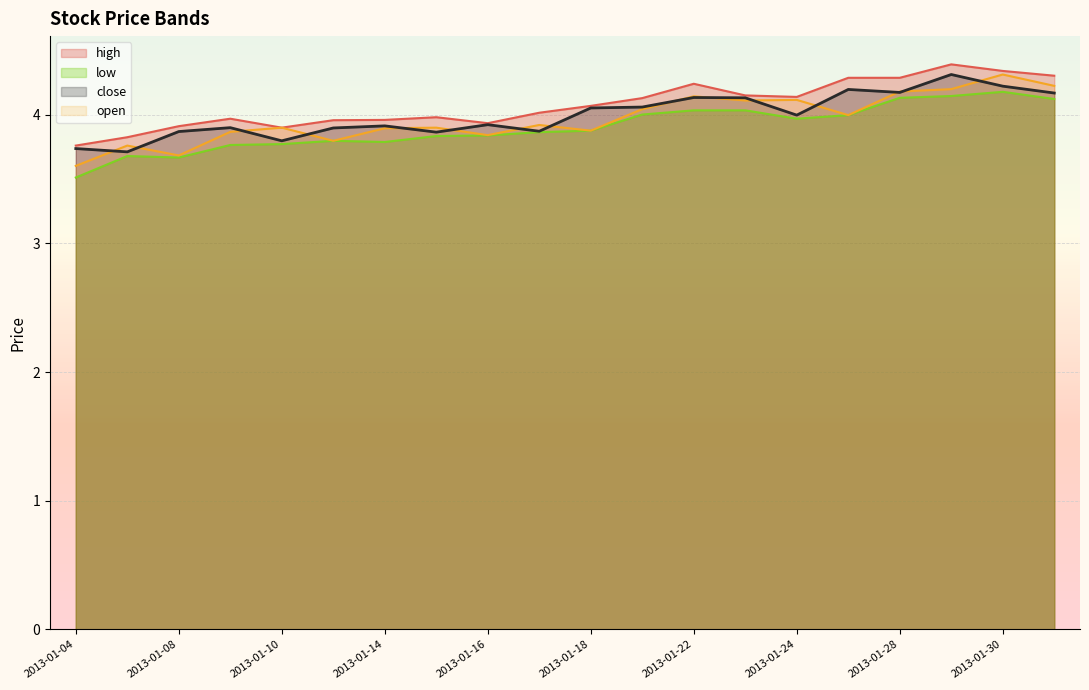

How many interior local peaks does the low series have?

3